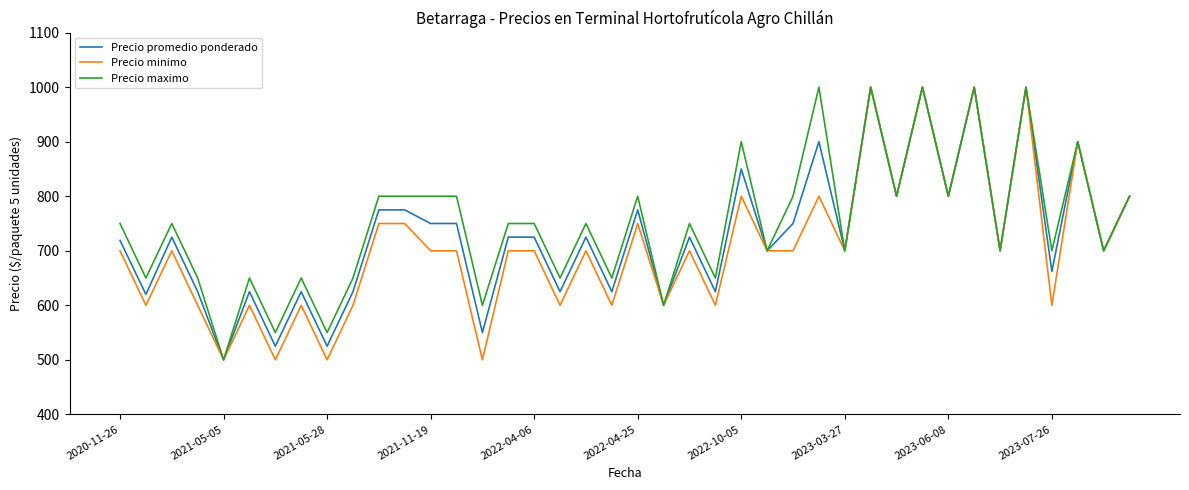

What is the highest value of the Precio promedio ponderado series?

1000